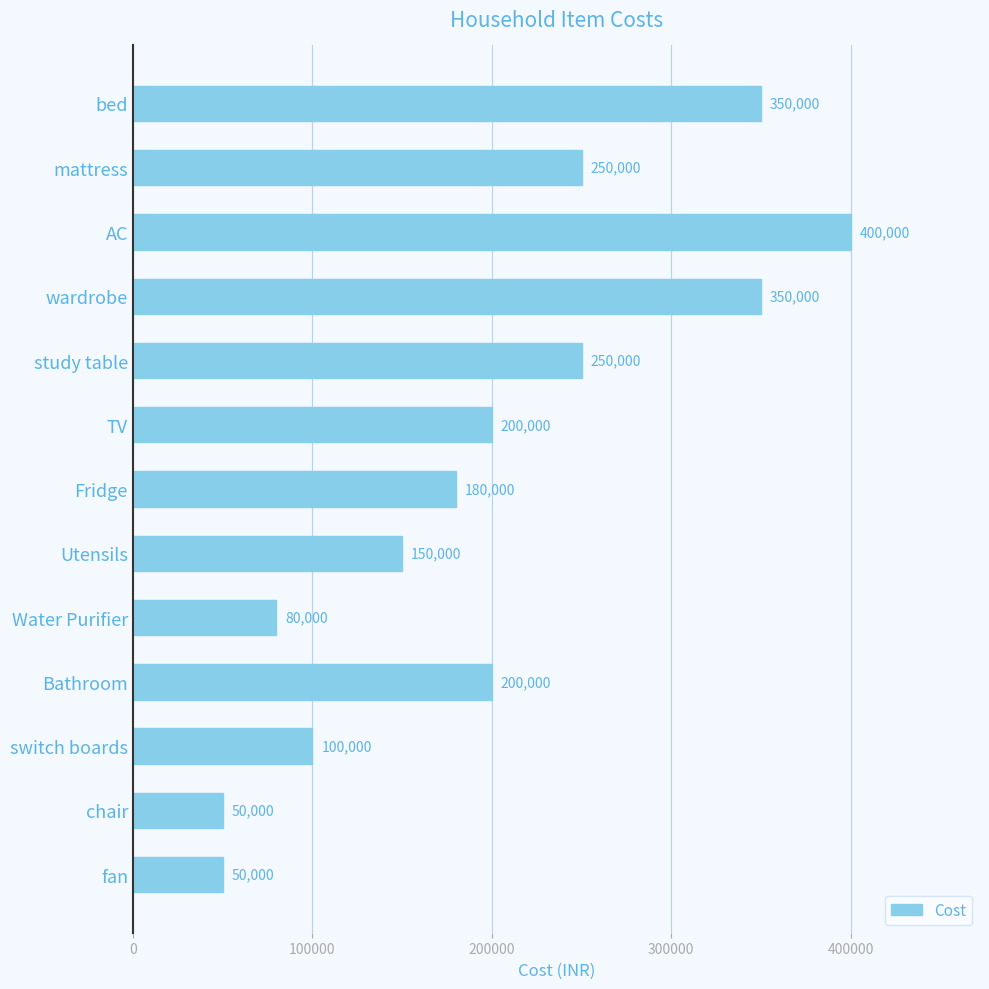

What is the difference between the maximum and minimum values?

350000